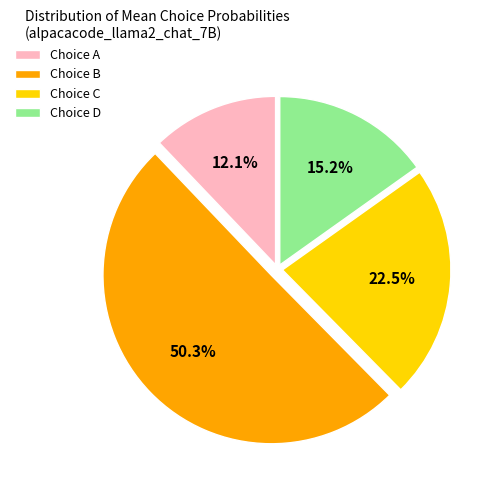

Which slice is the largest?

Choice B